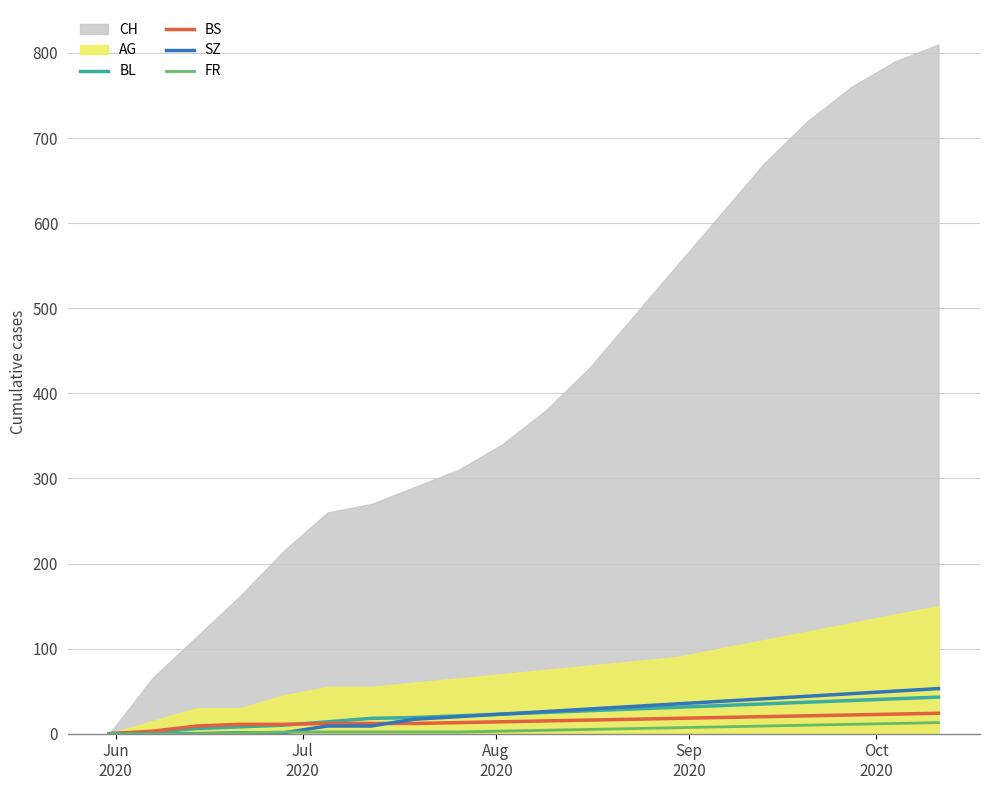

True or false: FR has more than 1 interior local peaks.

False